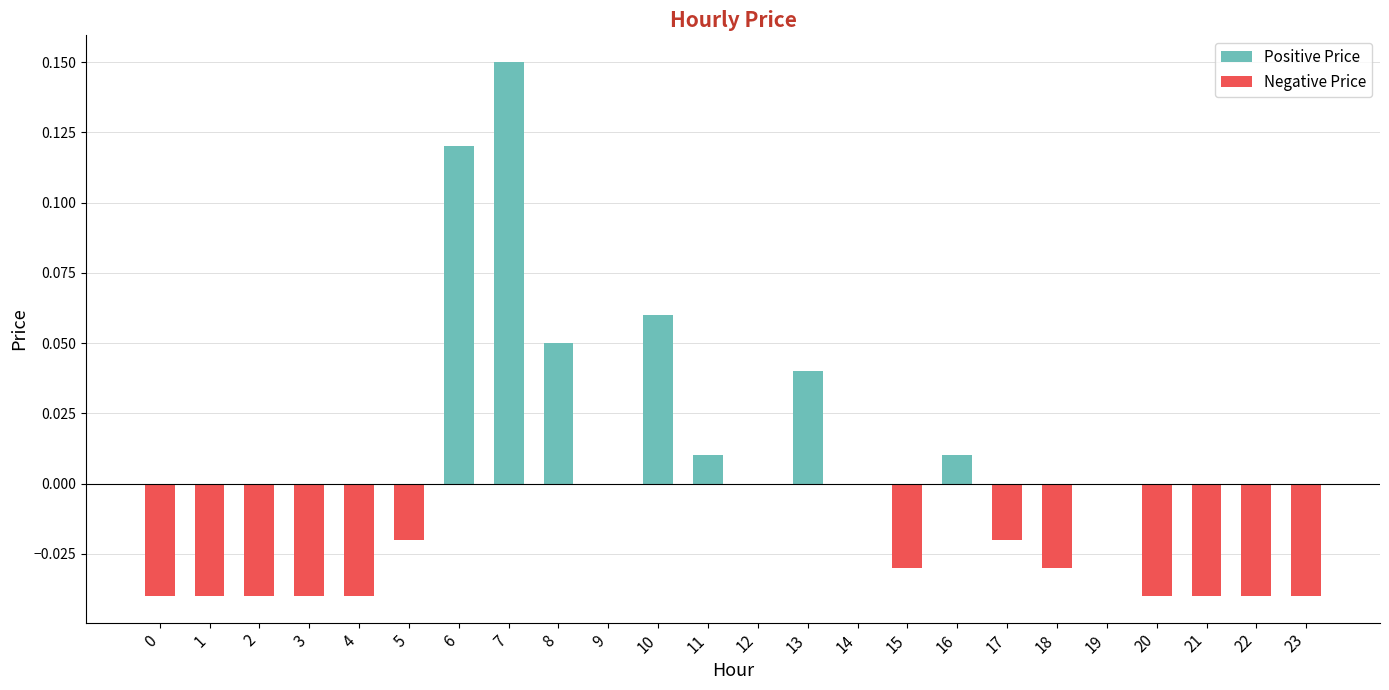

How many positive values does the Positive Price series have?

7